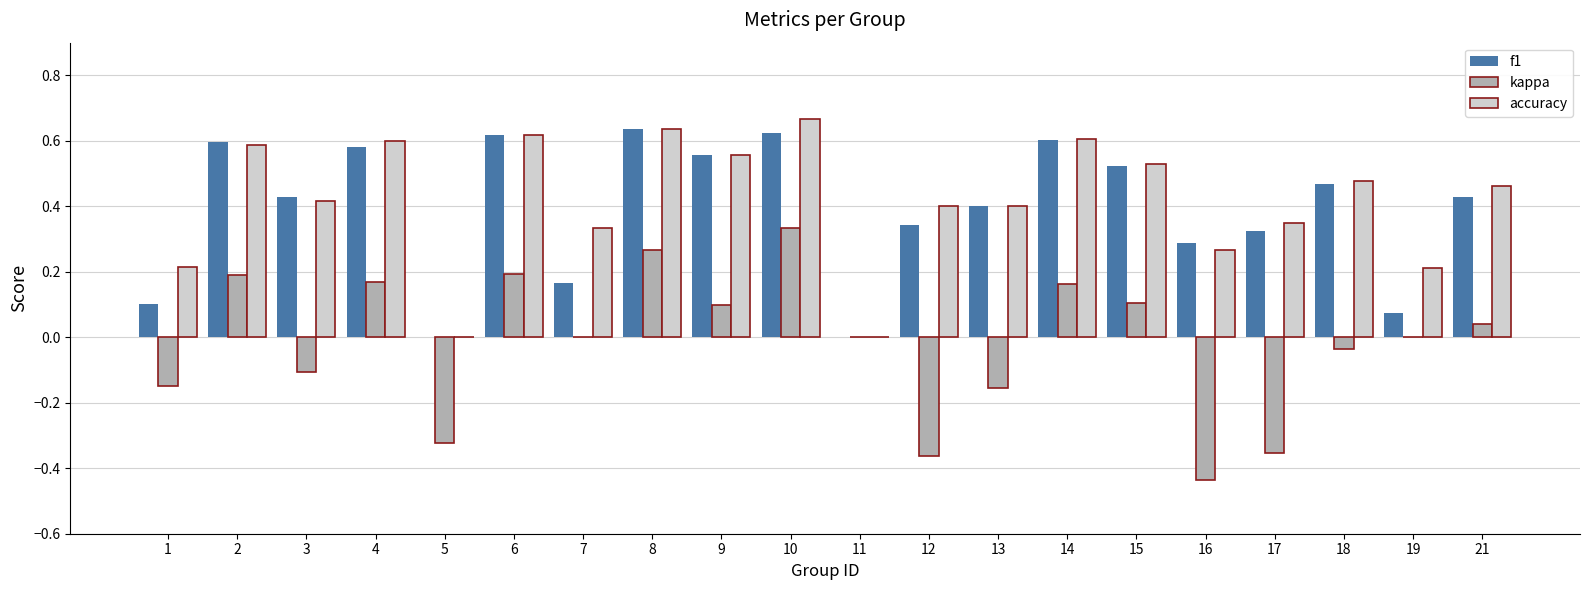

What is the sum of all accuracy values?

8.3